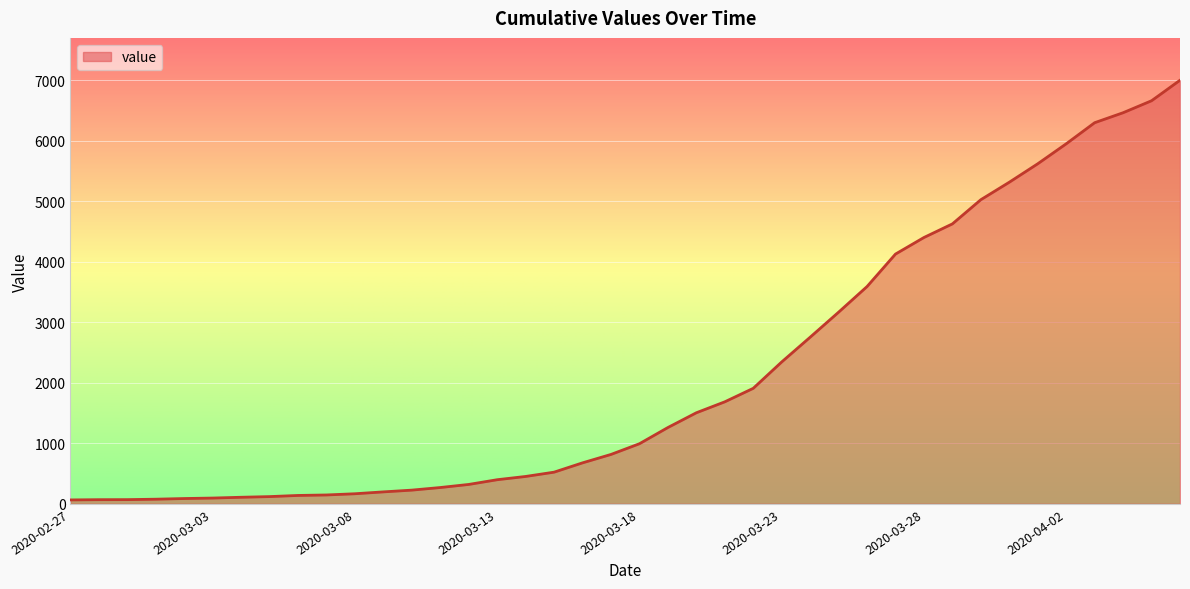

What is the difference between the maximum and second lowest values?

6935